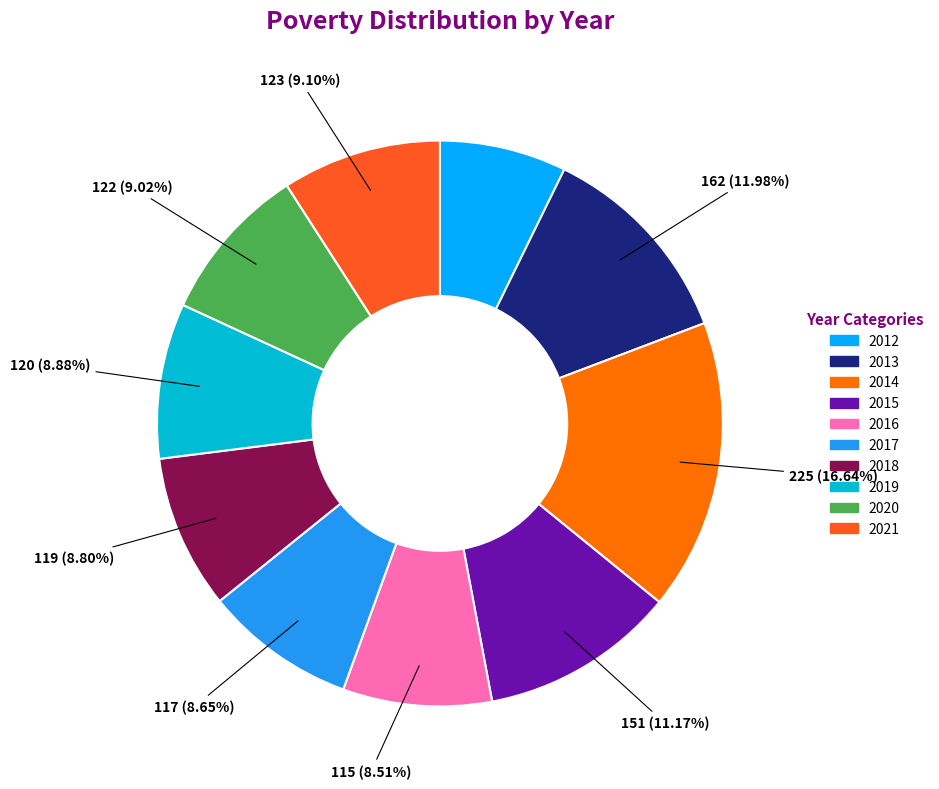

Which category has the smallest portion of the pie?

2012